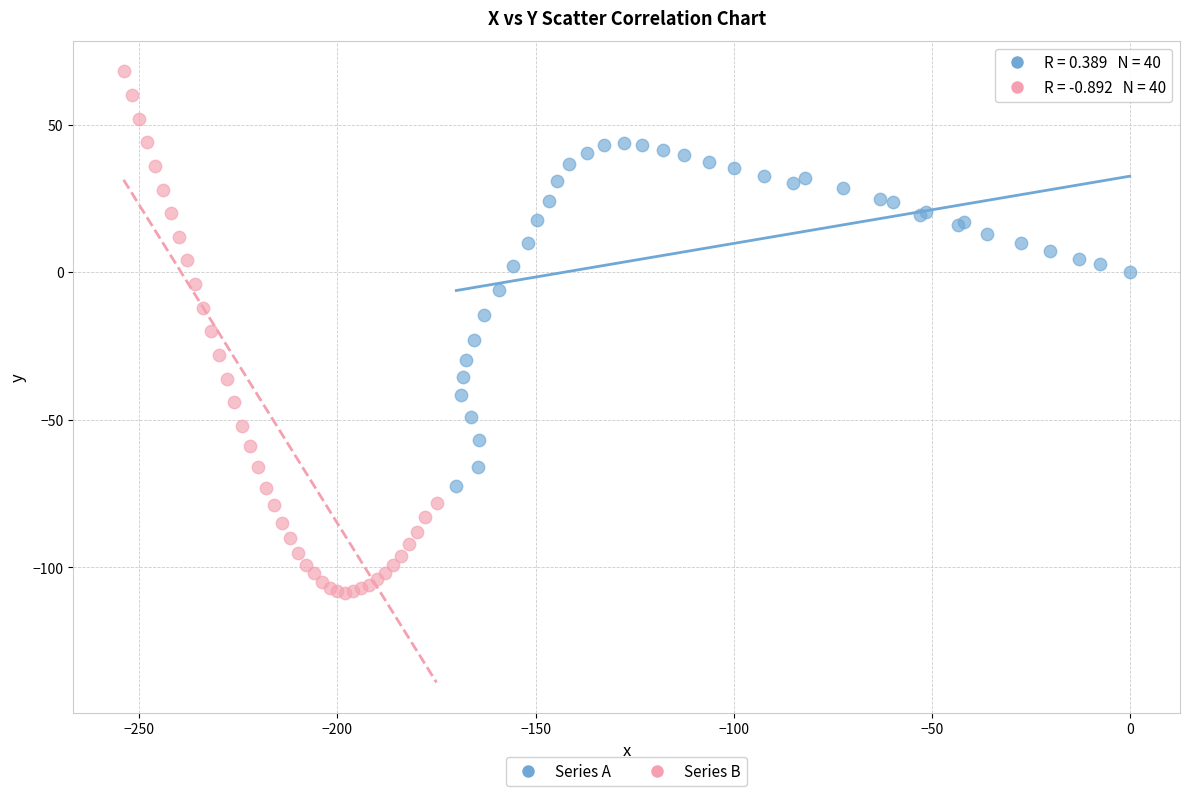

What are all the series names shown in the legend?

Series A, Series B